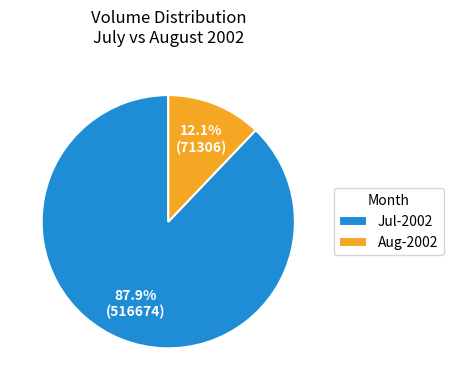

Which slice is the smallest?

Aug-2002